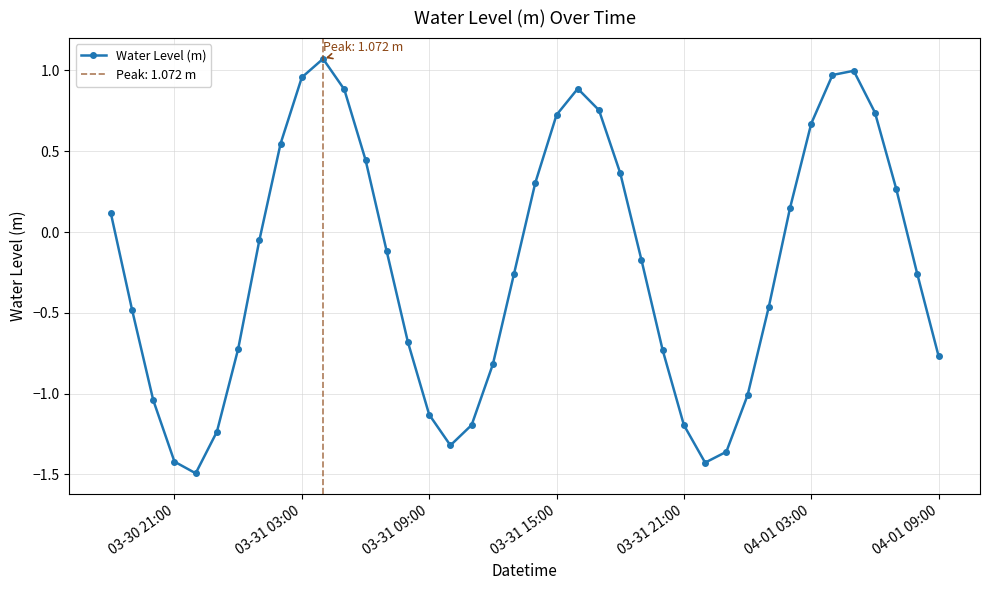

How many interior local valleys does the Water Level (m) series have?

3